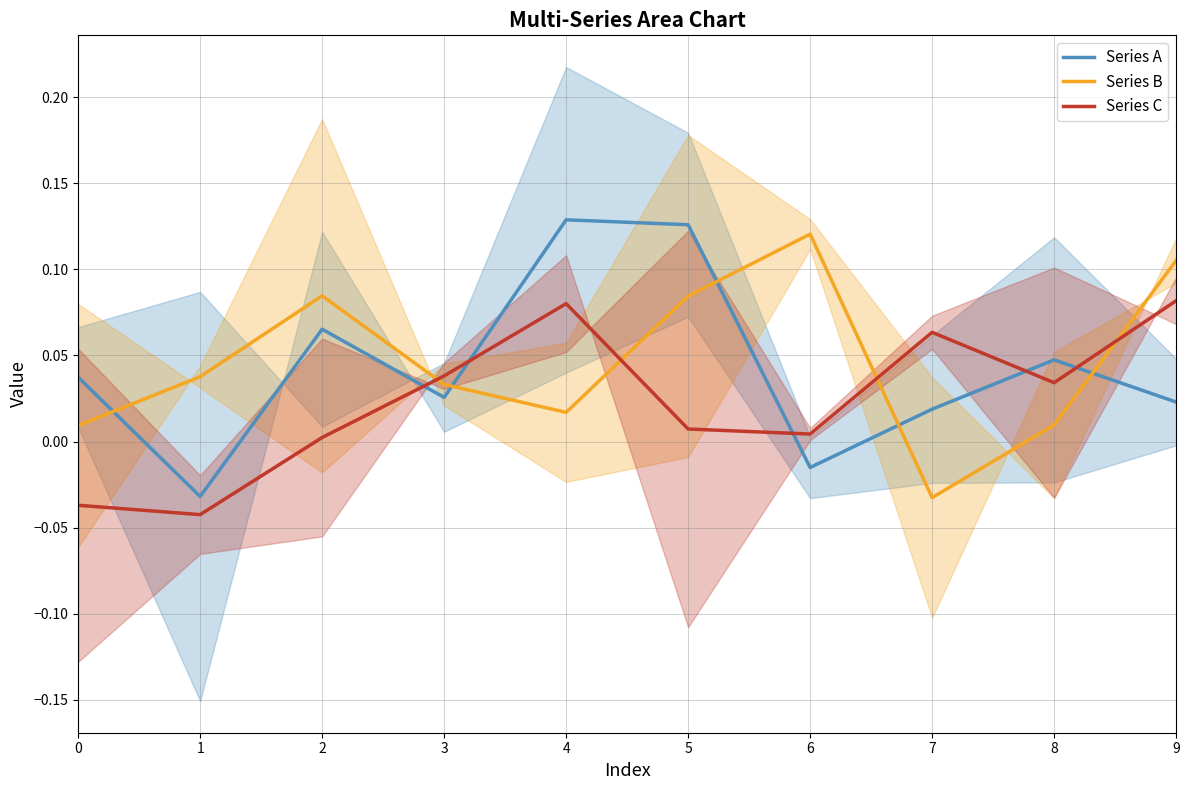

What is the greatest value displayed?

0.1